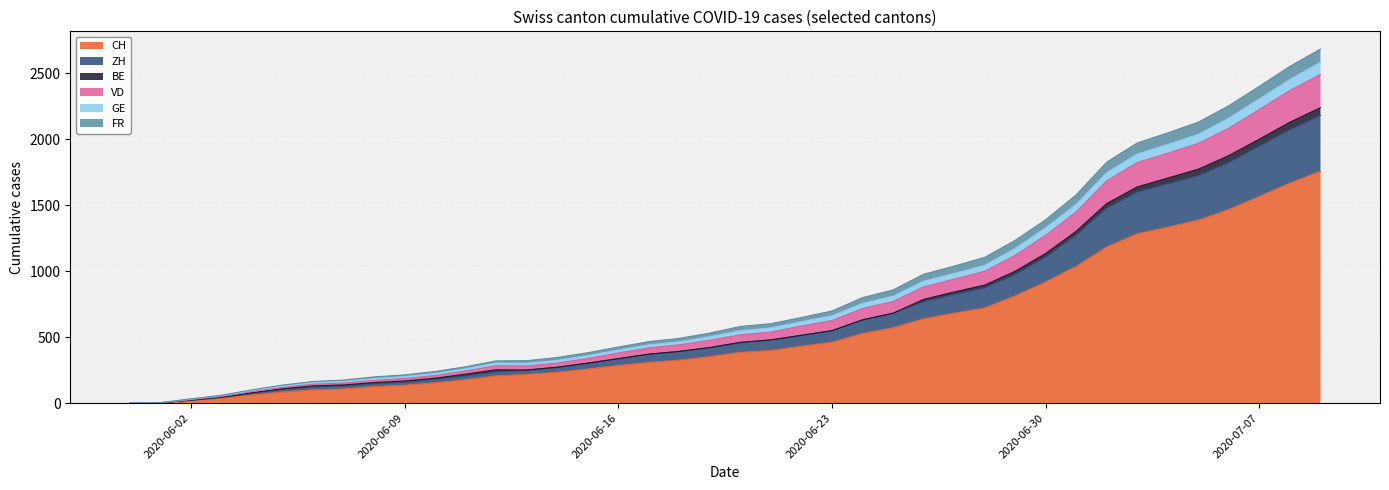

Where is CH nearest to the value 878?

2020-06-30